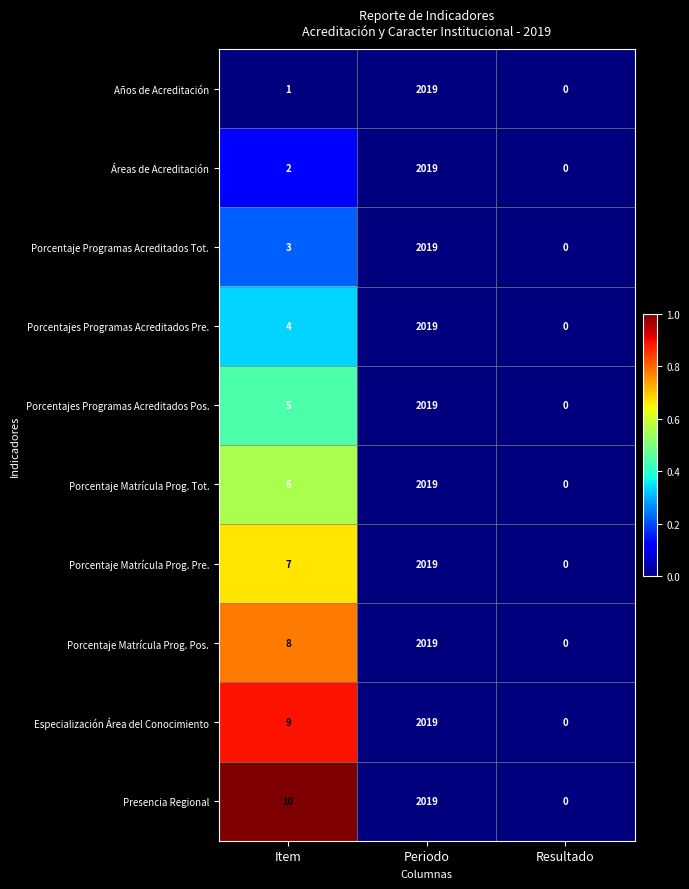

How many values in Presencia Regional are above zero?

2